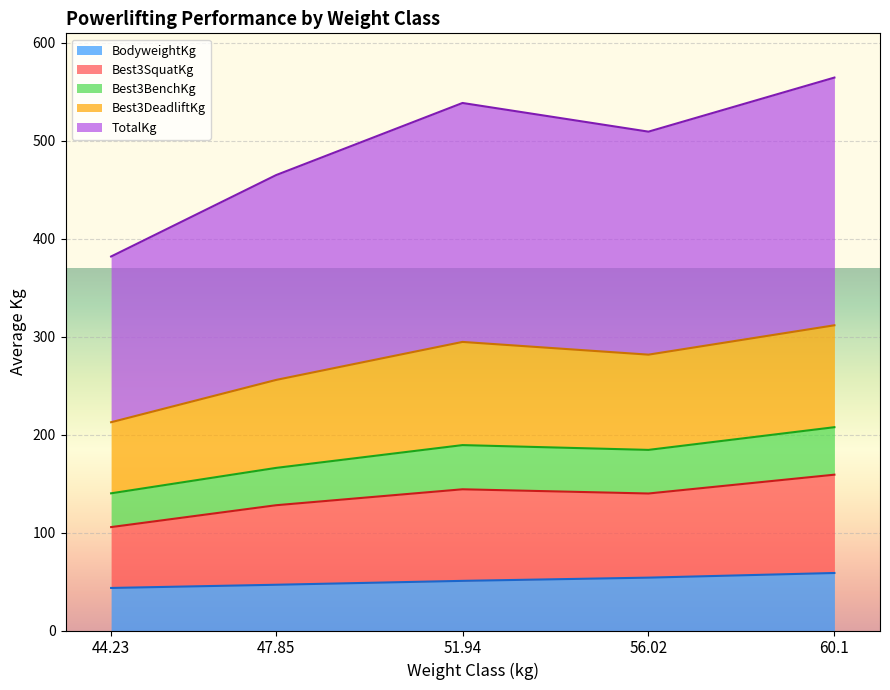

What is the highest value of the BodyweightKg series?

58.7